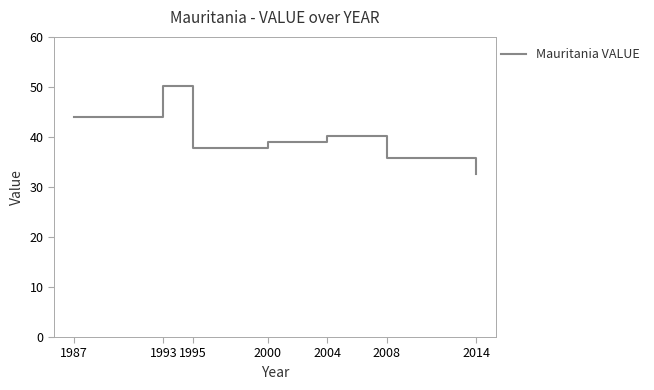

What is the minimum value shown in the chart?

32.6